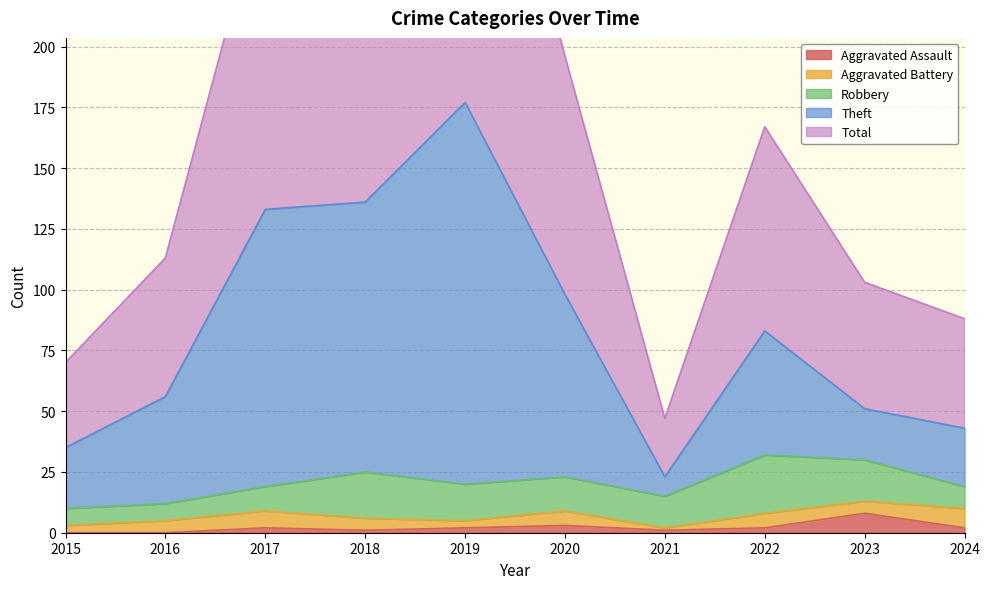

At which category is the sum across all series the highest?

2019